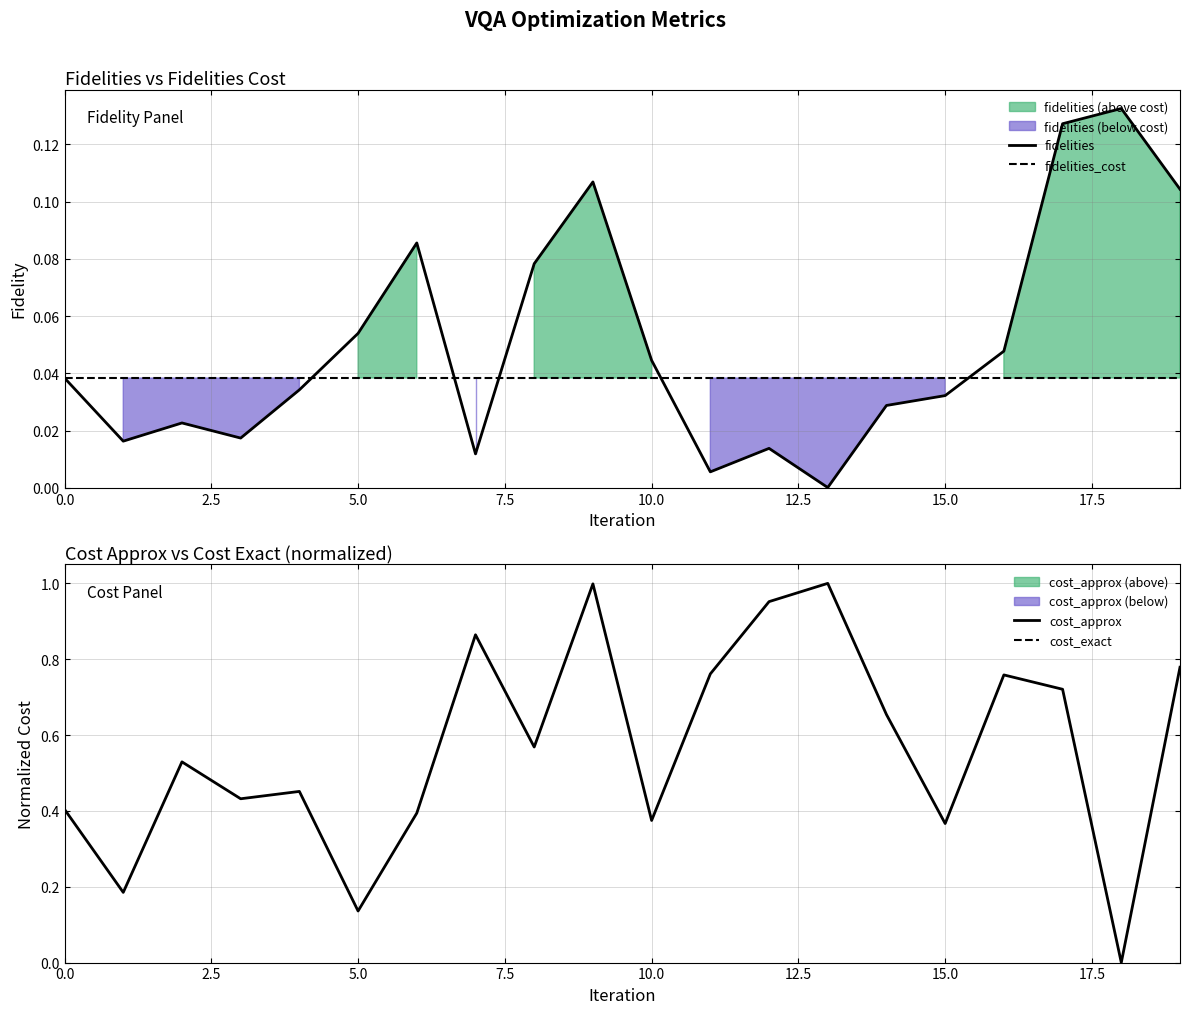

Which category has the highest value across all series?

13